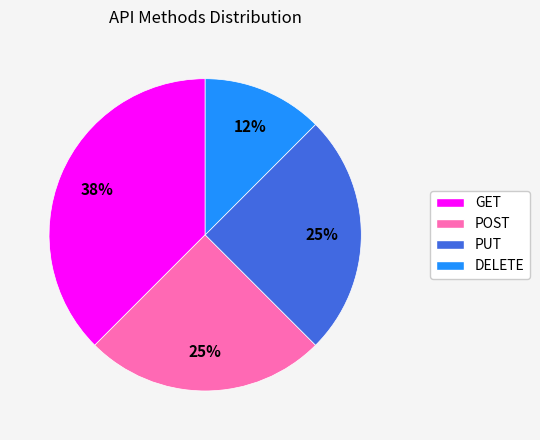

To the nearest percent, what percentage of the pie is POST?

25%